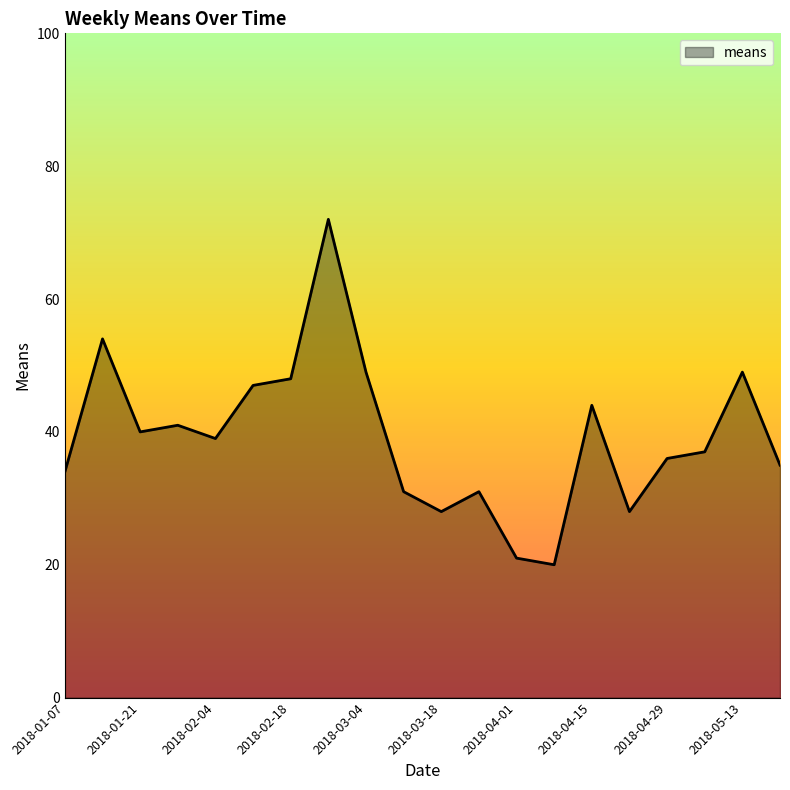

What is the difference between the maximum and minimum values?

52